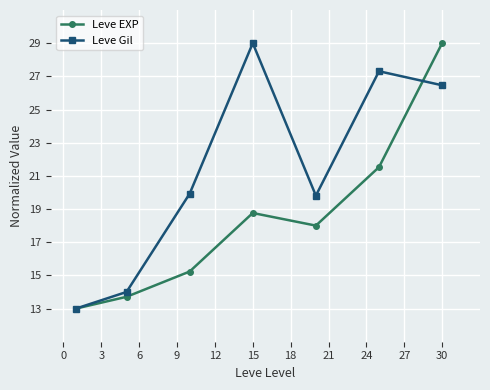

How many lines are shown in the chart?

2